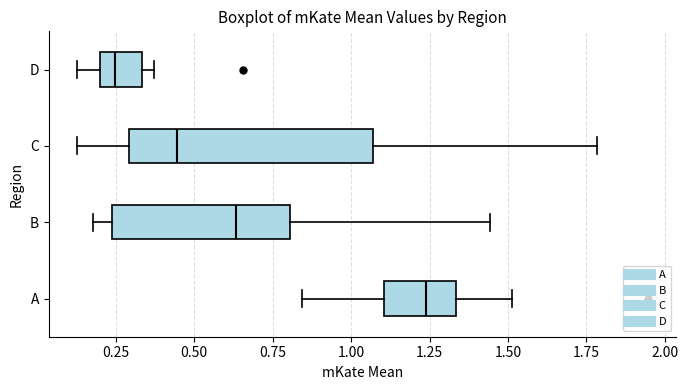

Comparing the boxes themselves (not the whiskers), which one is the widest?

C